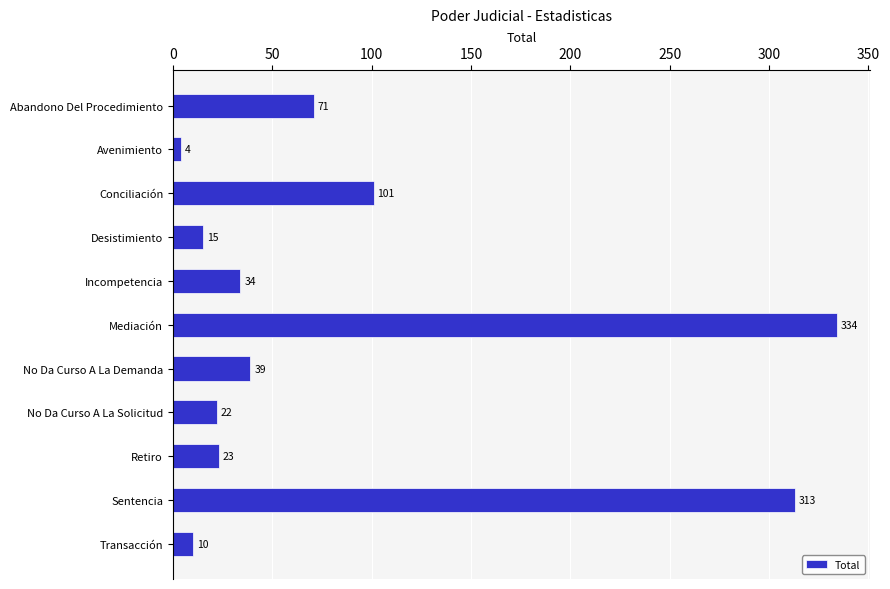

Where is the data nearest to the value 169?

Conciliación